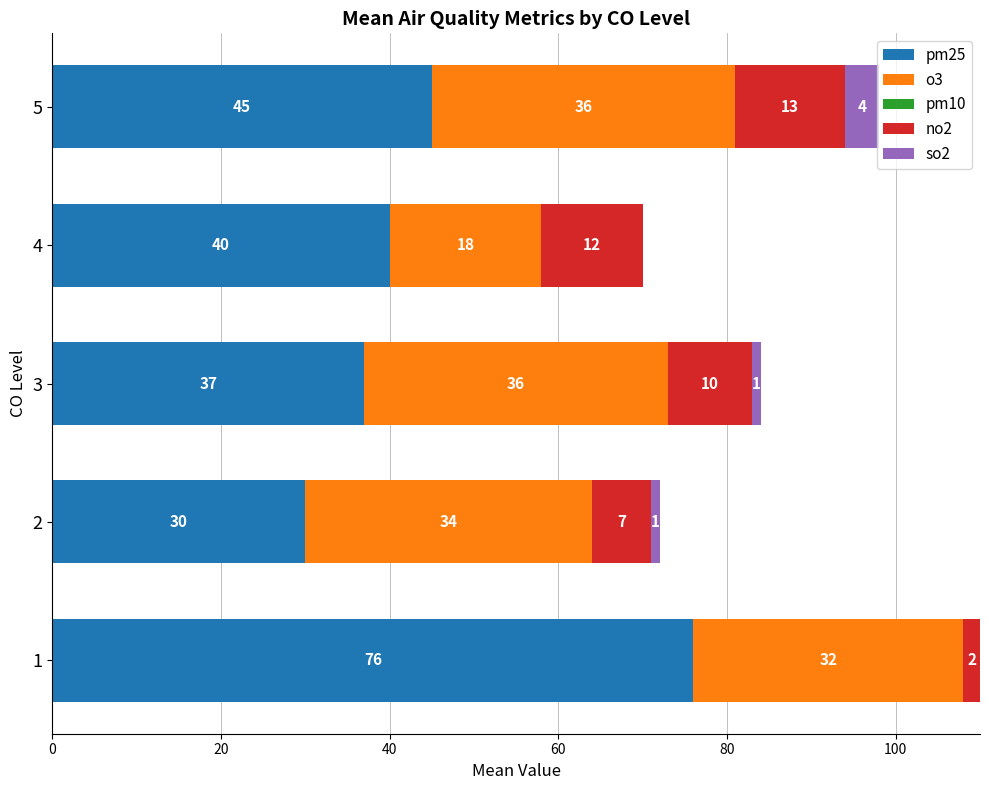

What is the total value across all series at 1?

110